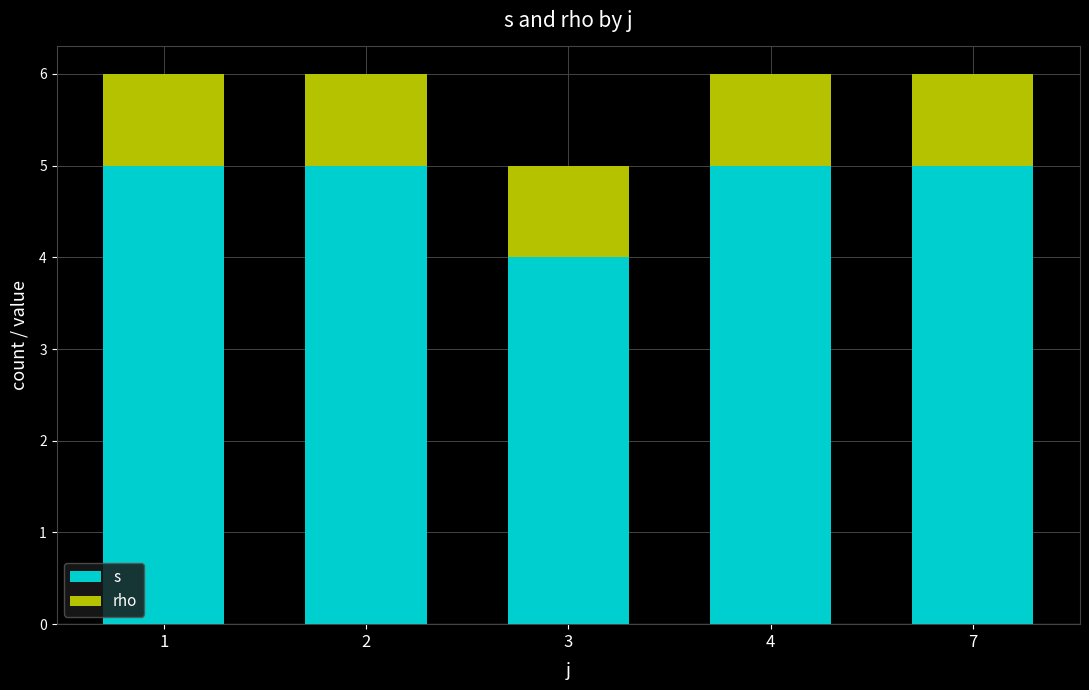

At which label does s reach its minimum?

3